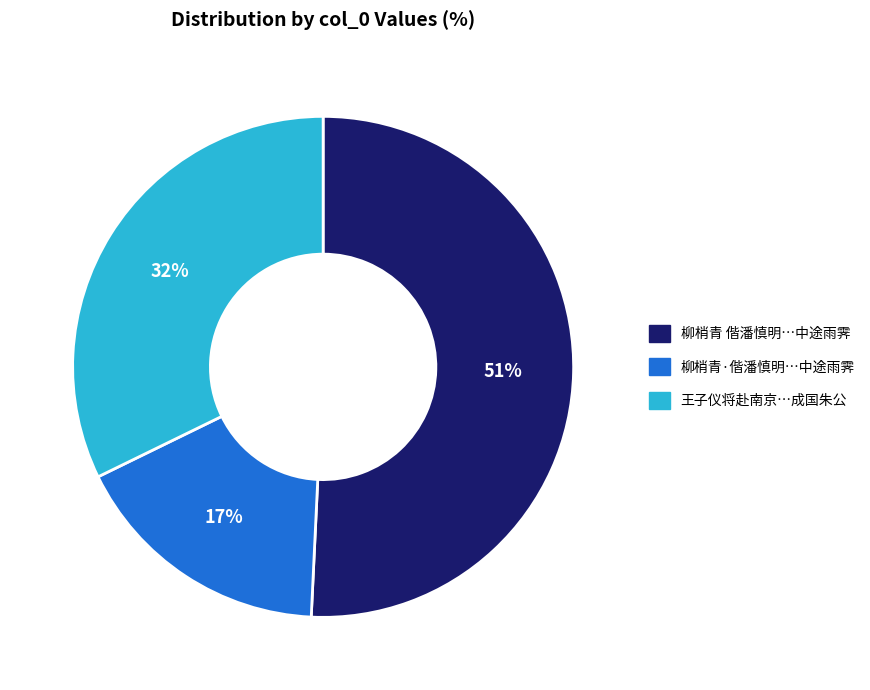

How many slices are in this pie chart?

3